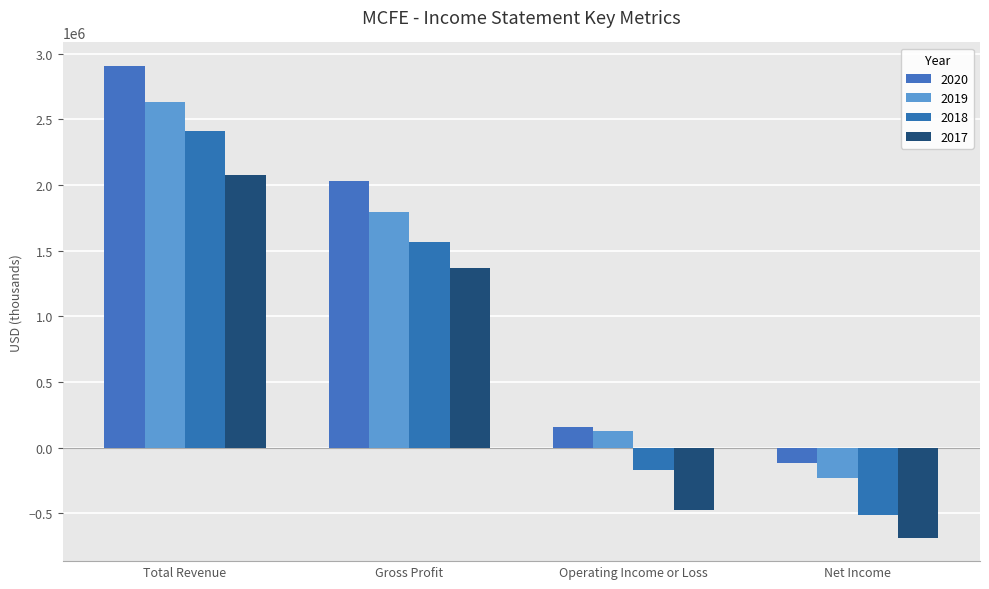

The 2018 series shows 1329829 at Total Revenue. True or false?

False